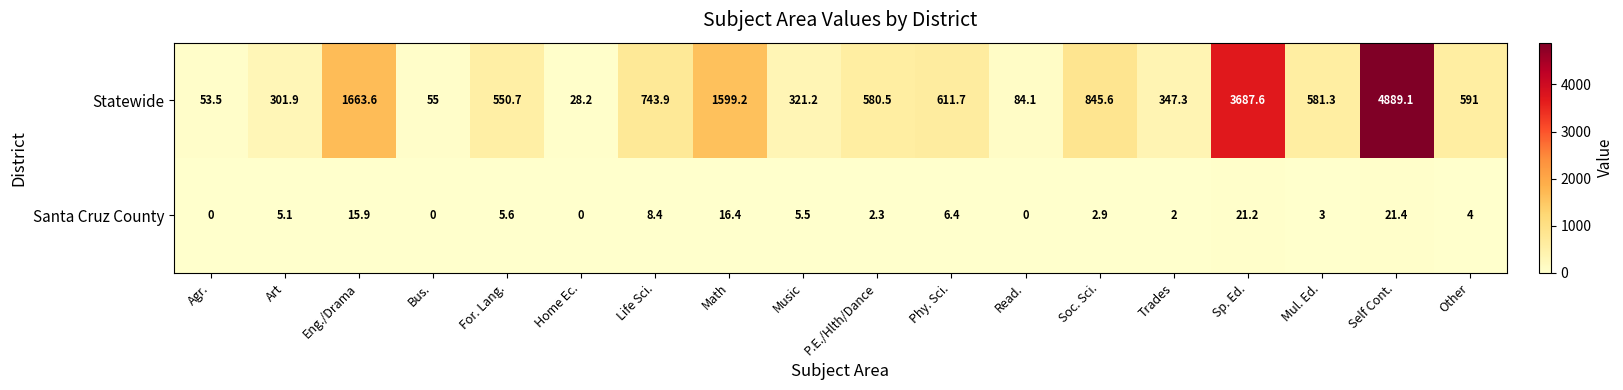

How many data points does each series have?

18